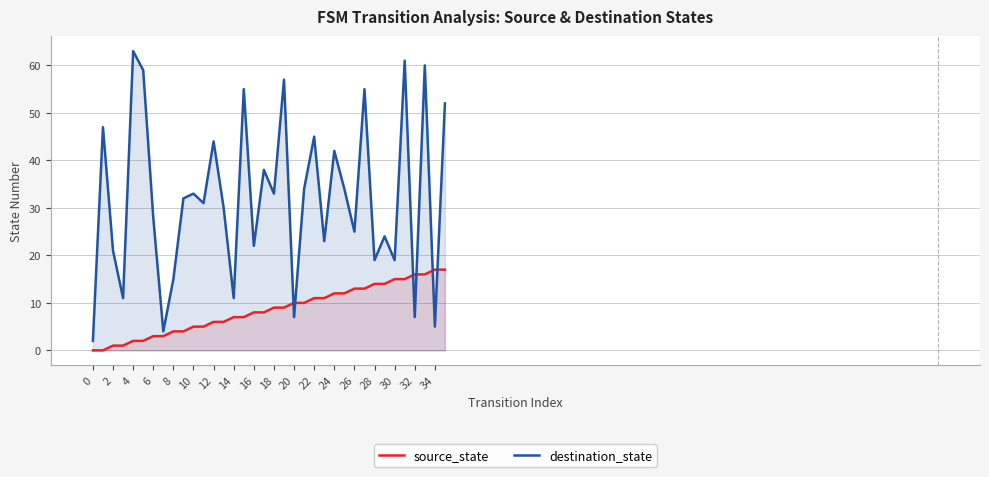

List the series in order of their overall mean, lowest first.

source_state, destination_state